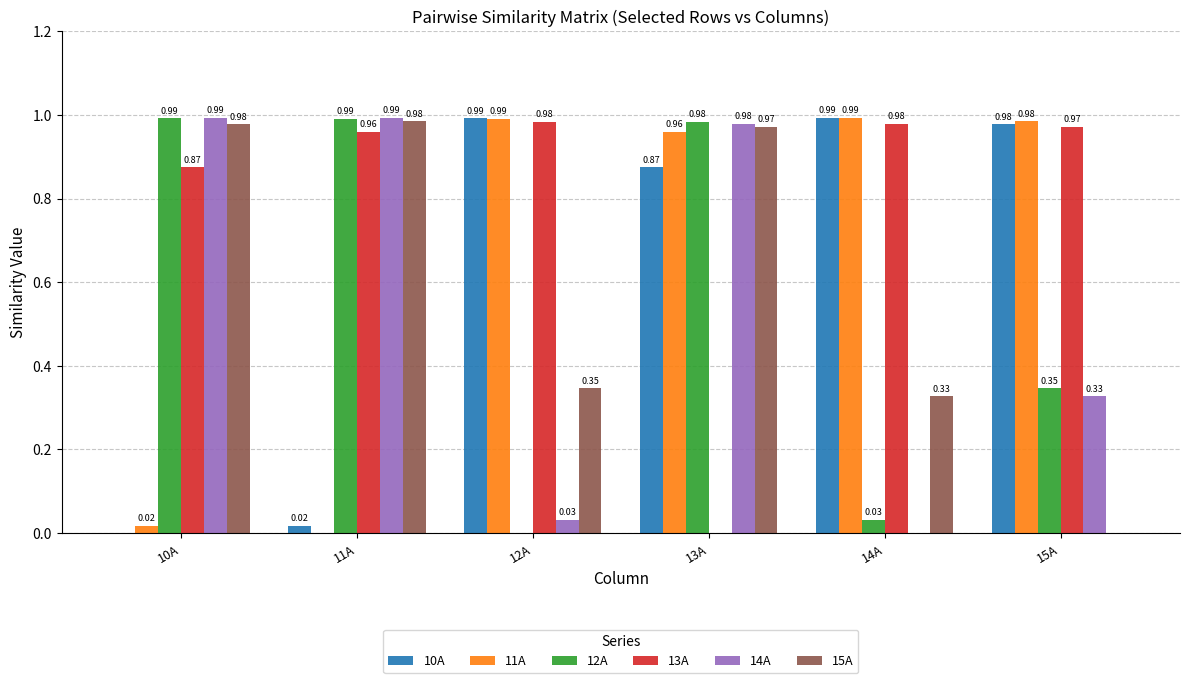

Is the value of 11A at 10A greater than the value of 13A at 14A?

No